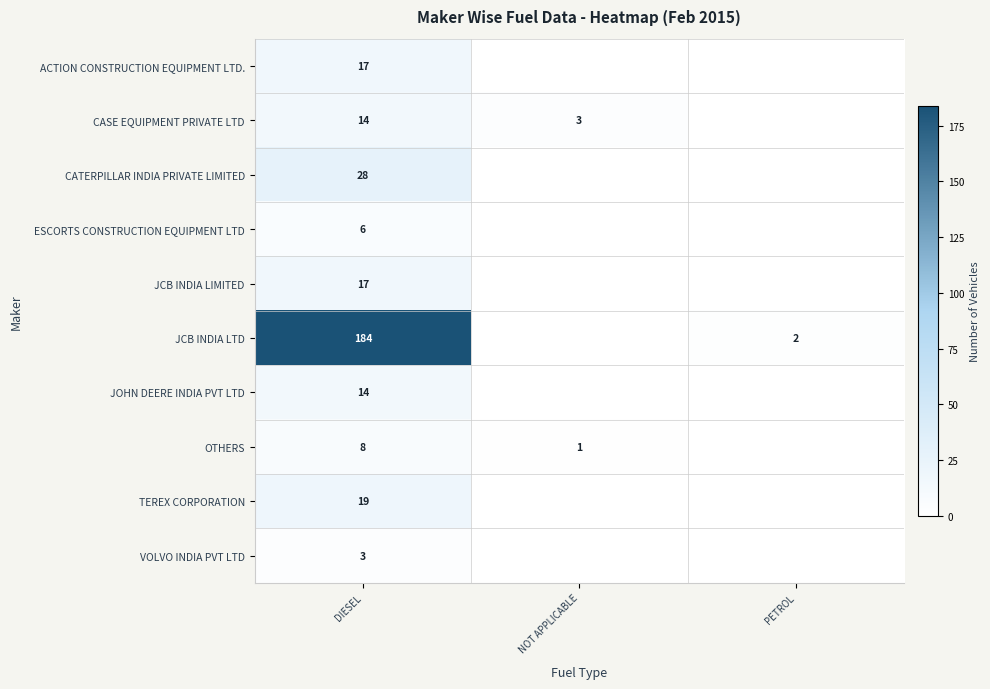

What is the spread (max minus min) of values at PETROL?

2